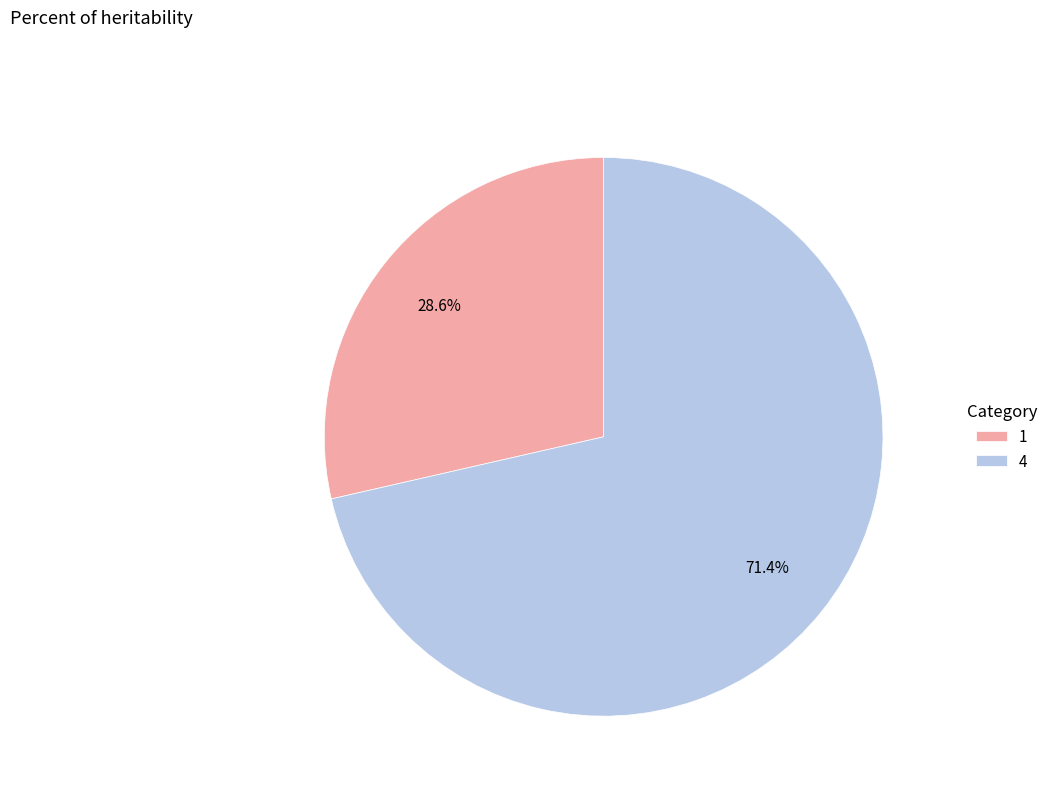

Which slice is the smallest?

1